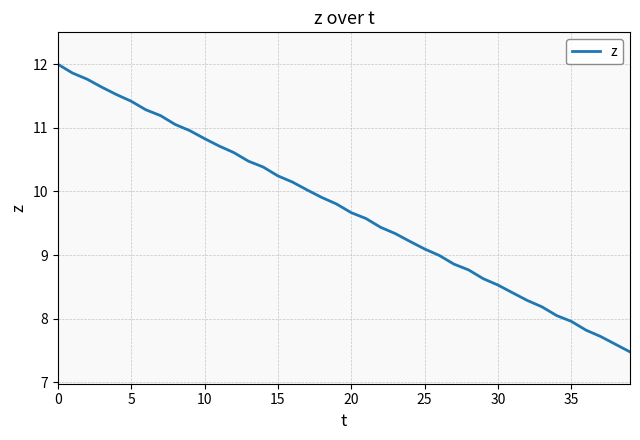

How many lines are shown in the chart?

1